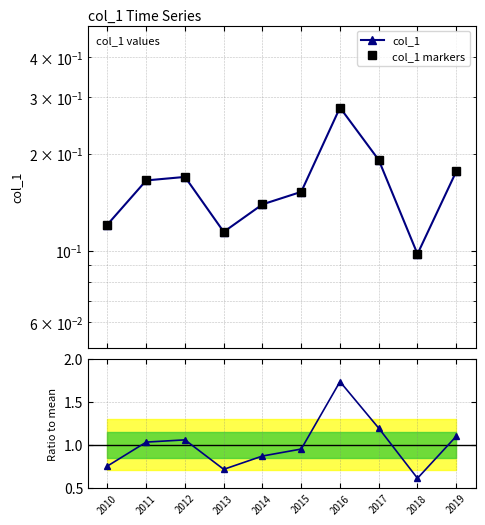

At which category is the sum across all series the highest?

2016